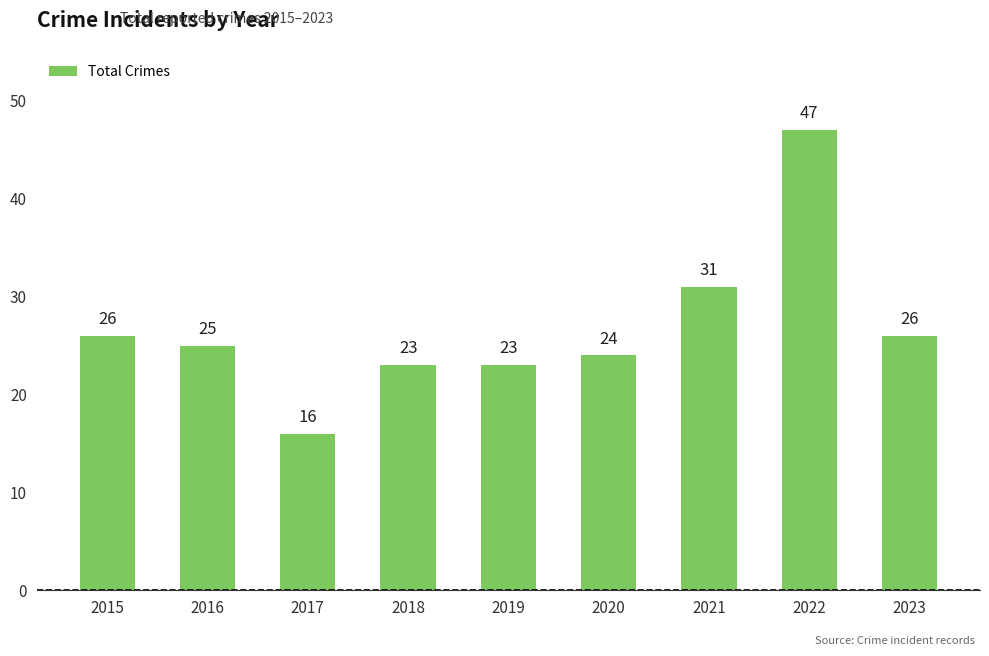

Does the chart contain stacked bars?

No